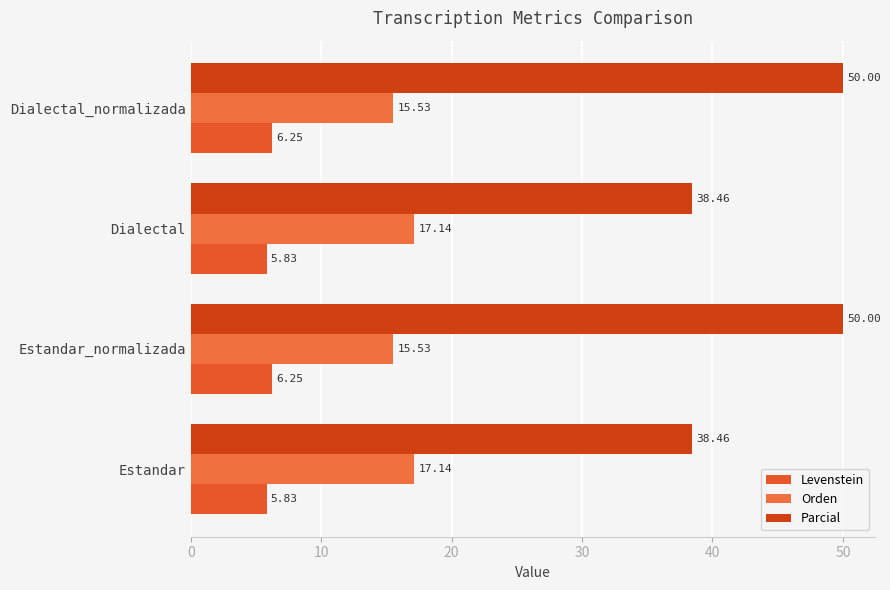

What is the average value of the Parcial series?

44.2